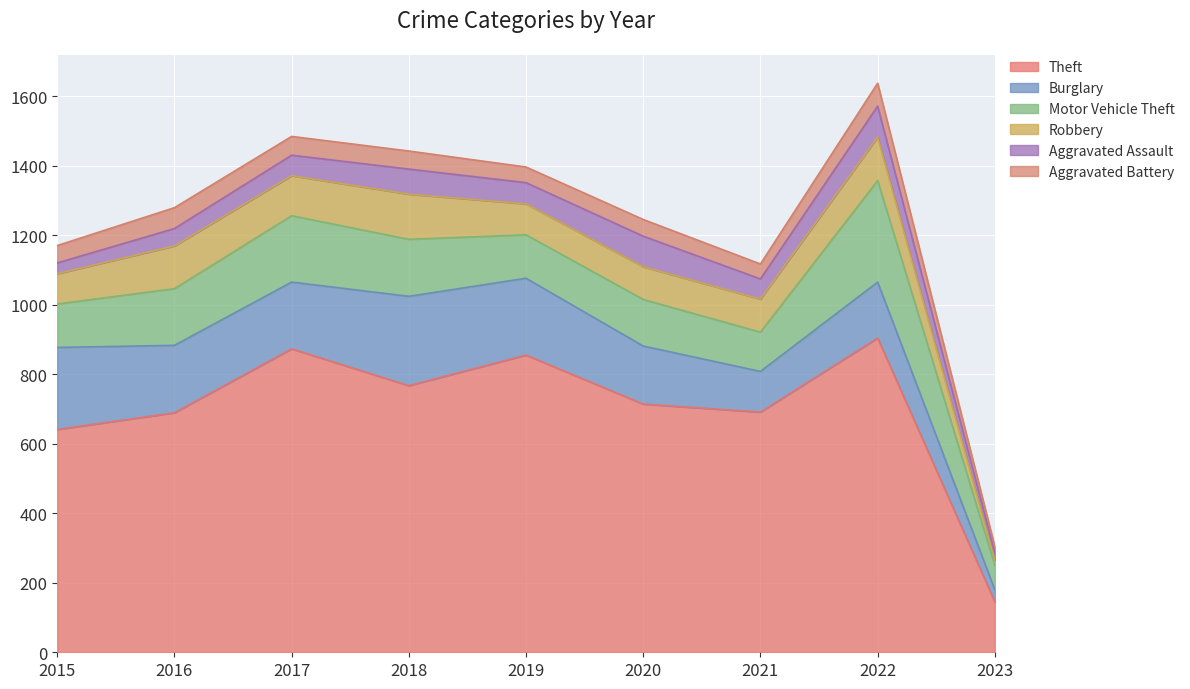

Where does the Motor Vehicle Theft series first go above 134?

2016